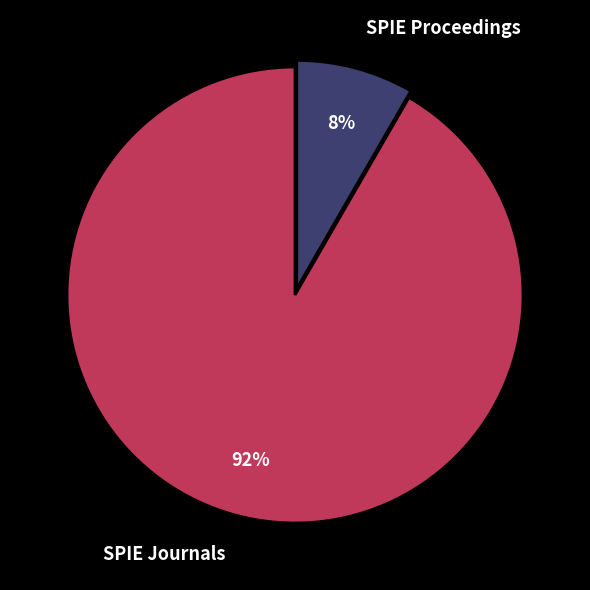

Rank the categories by value from lowest to highest.

SPIE Proceedings, SPIE Journals